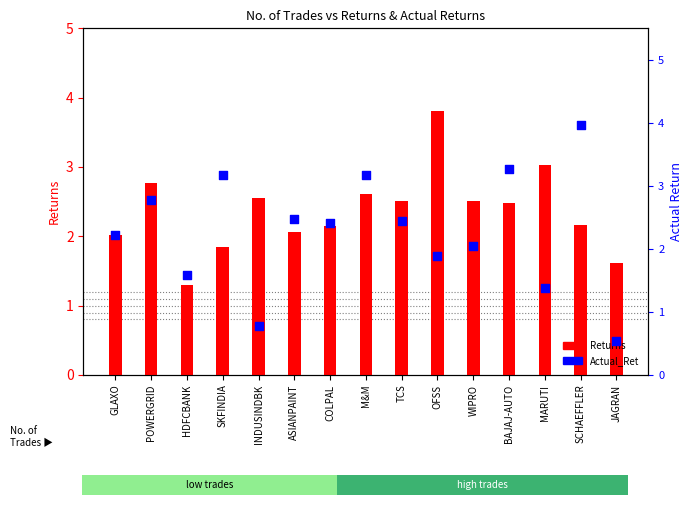

What are all the series names shown in the legend?

Returns, Actual_Ret